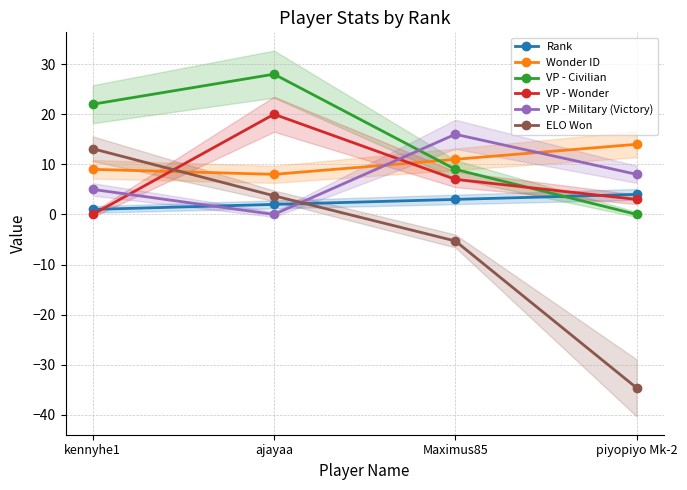

What is the label of the 2nd point from the right?

Maximus85